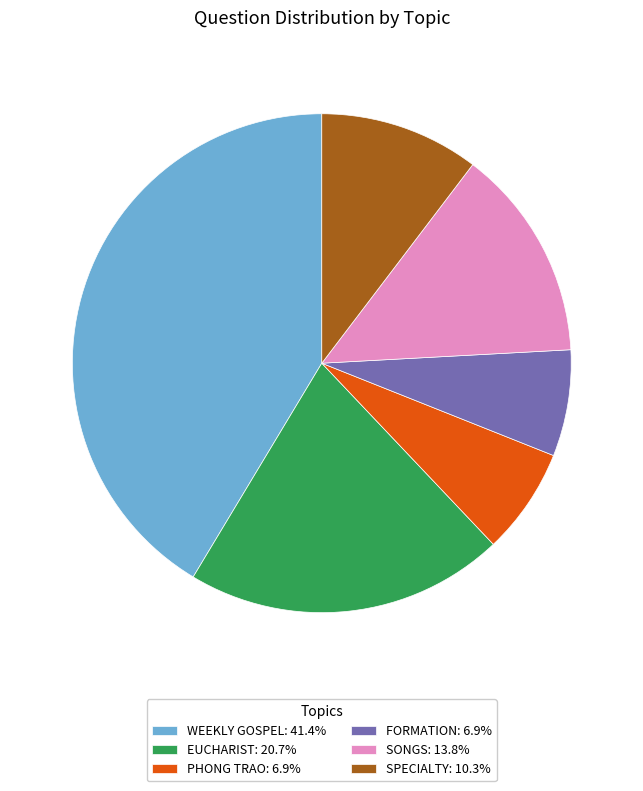

Does FORMATION: 6.9% represent more than half of the total?

No